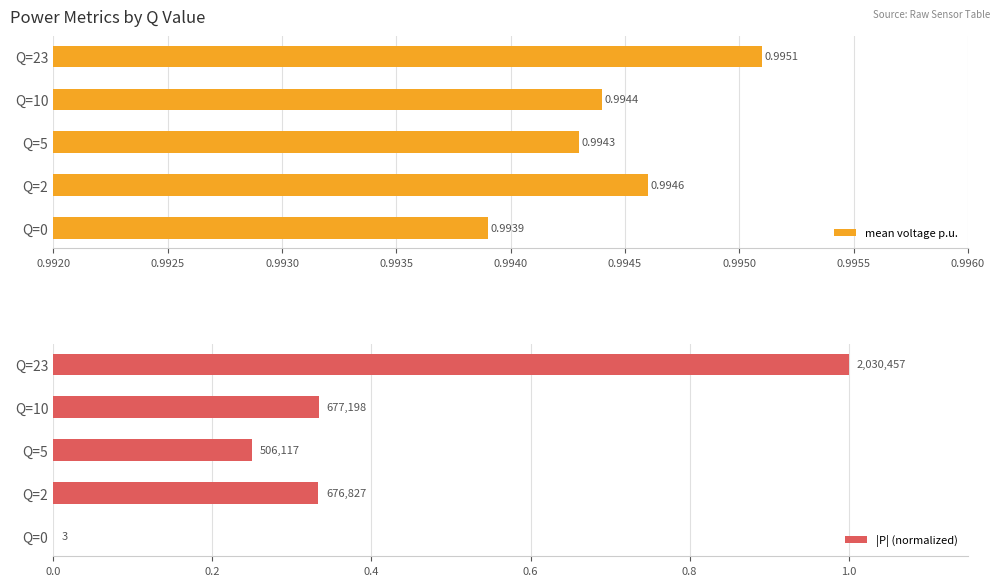

The value of mean voltage p.u. at 0.9925 is 1.7. True or false?

False